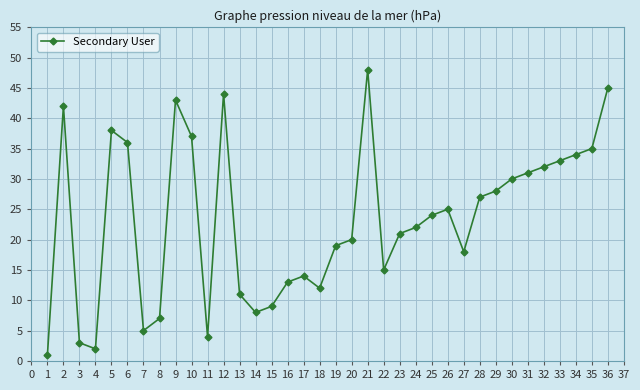

Between 11 and 5, which is larger?

5